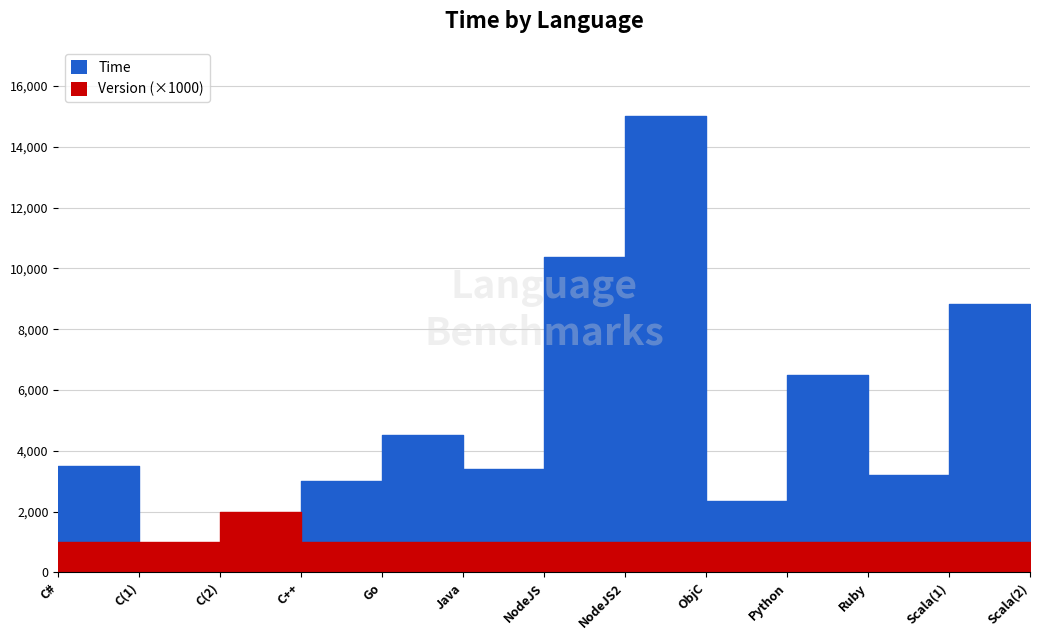

What is the label of the 5th point from the left?

Go